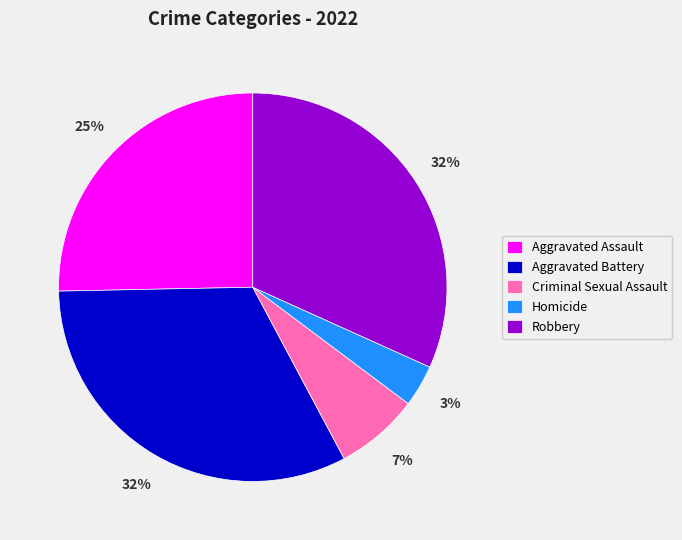

Do Robbery and Criminal Sexual Assault together represent more than half of the pie?

No